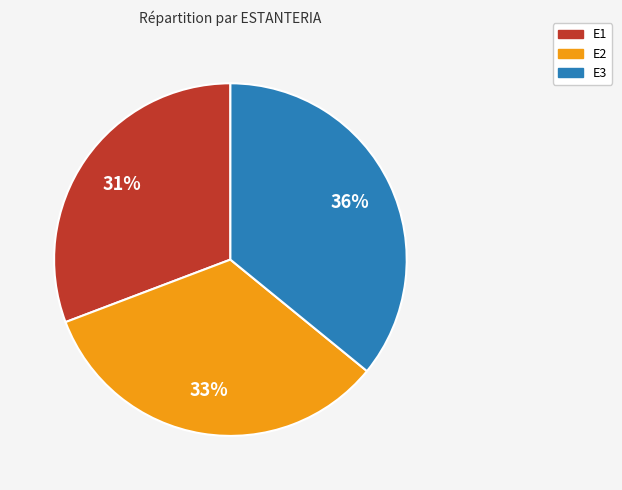

Rank the categories by value from lowest to highest.

E1, E2, E3